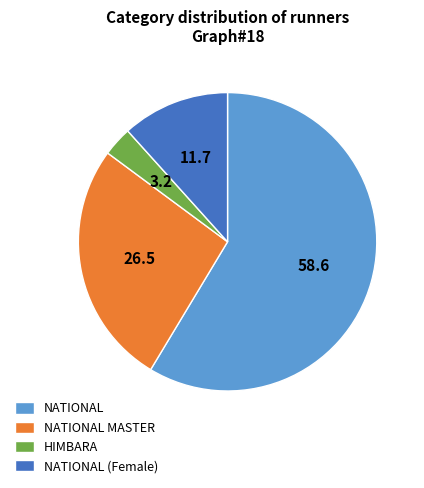

Is it true that NATIONAL is 71% of the pie?

False